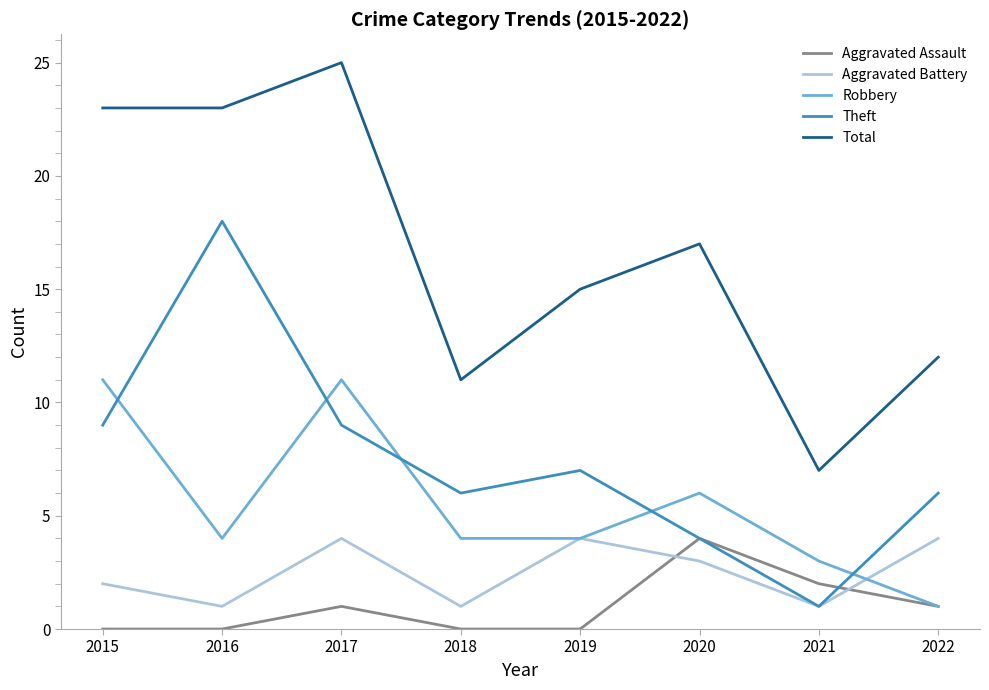

True or false: Total and Theft cross at least once.

False